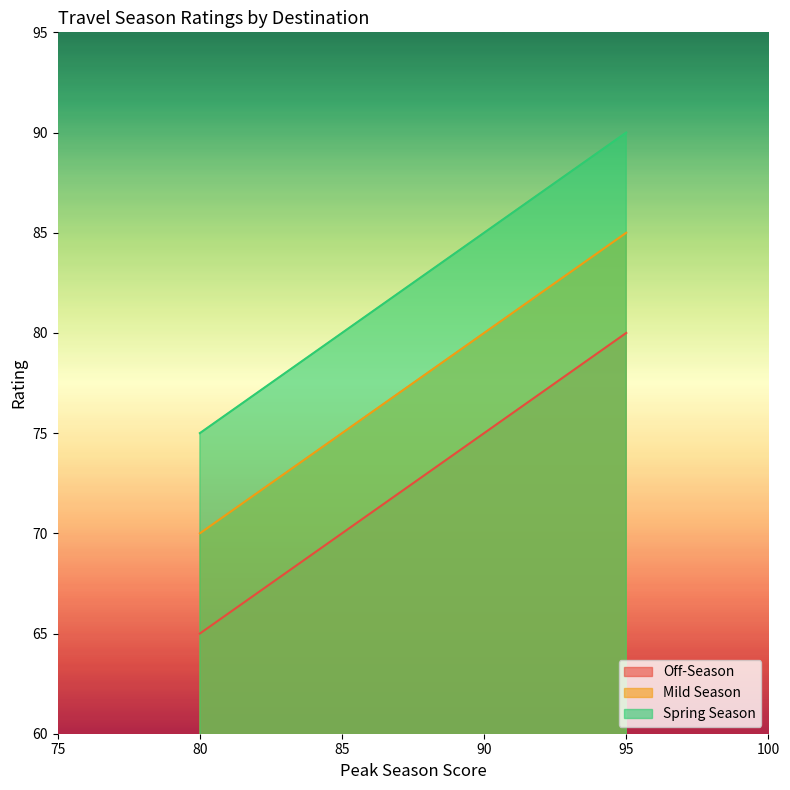

What is the lowest value of the Spring Season series?

75